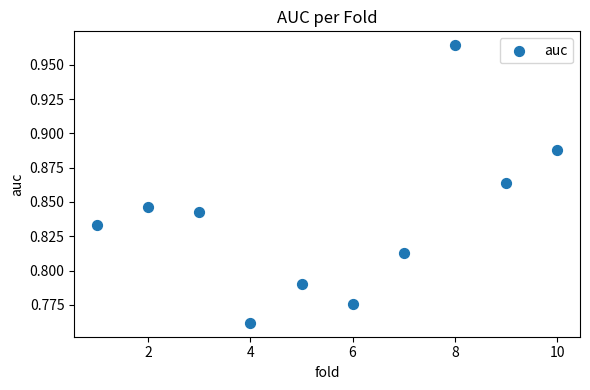

What is the average X value?

5.5